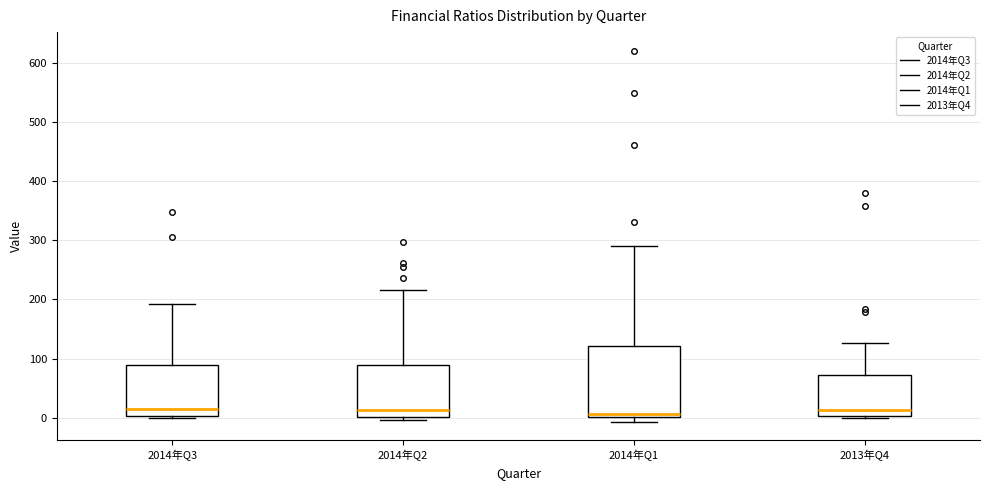

Reading left to right, transcribe this box plot: for each box, give where its median line is, the range the box spans, and where its two whiskers end, as read against the y-axis. The values are not printed on the chart, so give them approximately, as read against the axis.

2014年Q3: median 10, box 0 to 90, whiskers 0 to 190
2014年Q2: median 10, box 0 to 90, whiskers 0 (just below the box's lower edge) to 220
2014年Q1: median 10, box 0 to 120, whiskers -10 to 290
2013年Q4: median 10, box 0 to 70, whiskers 0 (just below the box's lower edge) to 130